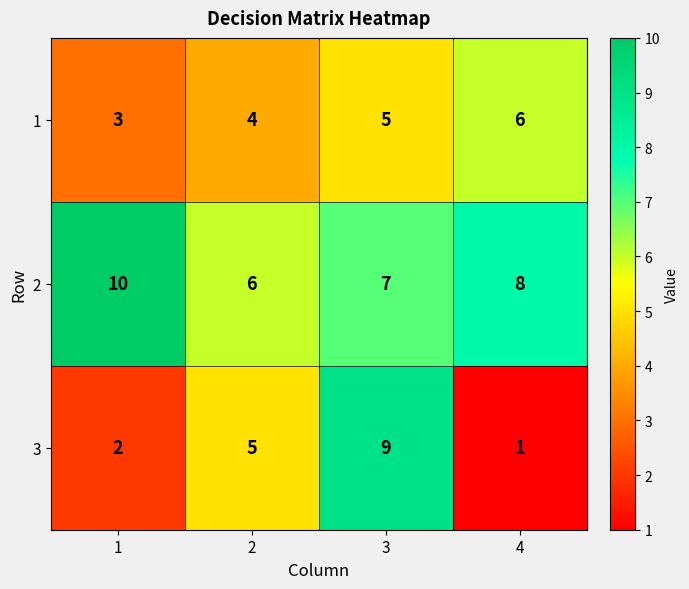

Reading left to right, list all the values displayed in this chart.

1: 3	4	5	6
2: 10	6	7	8
3: 2	5	9	1